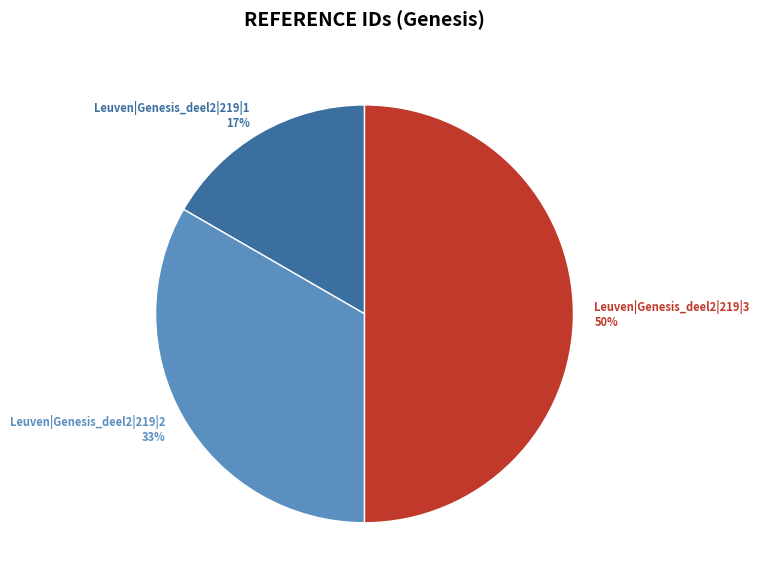

To the nearest percent, what percentage of the pie is Leuven|Genesis_deel2|219|2?

33%